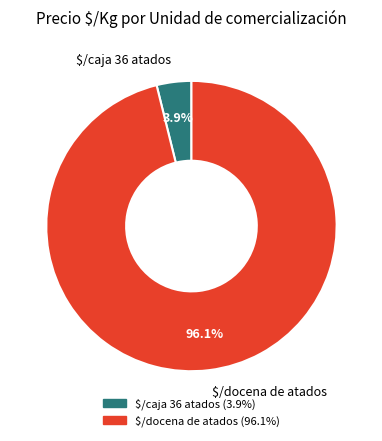

What is the largest slice in the pie chart?

$/docena de atados